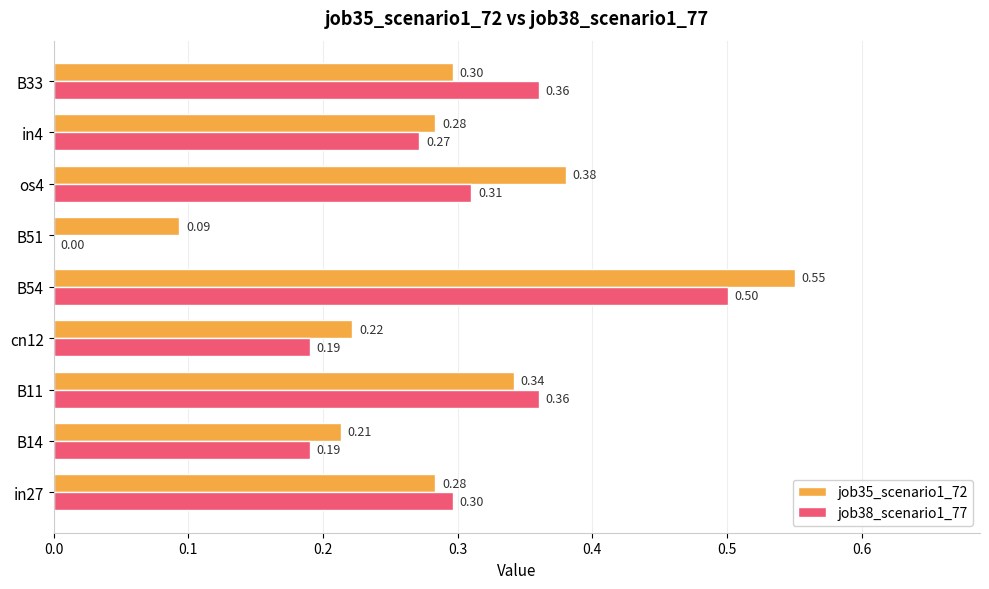

Is the value of job38_scenario1_77 at os4 greater than the value of job35_scenario1_72 at B51?

Yes